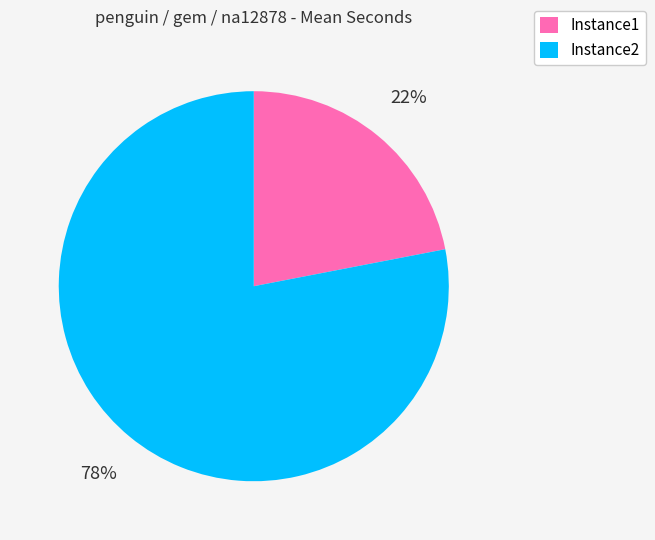

Combined, do Instance1 and Instance2 account for over 50%?

Yes